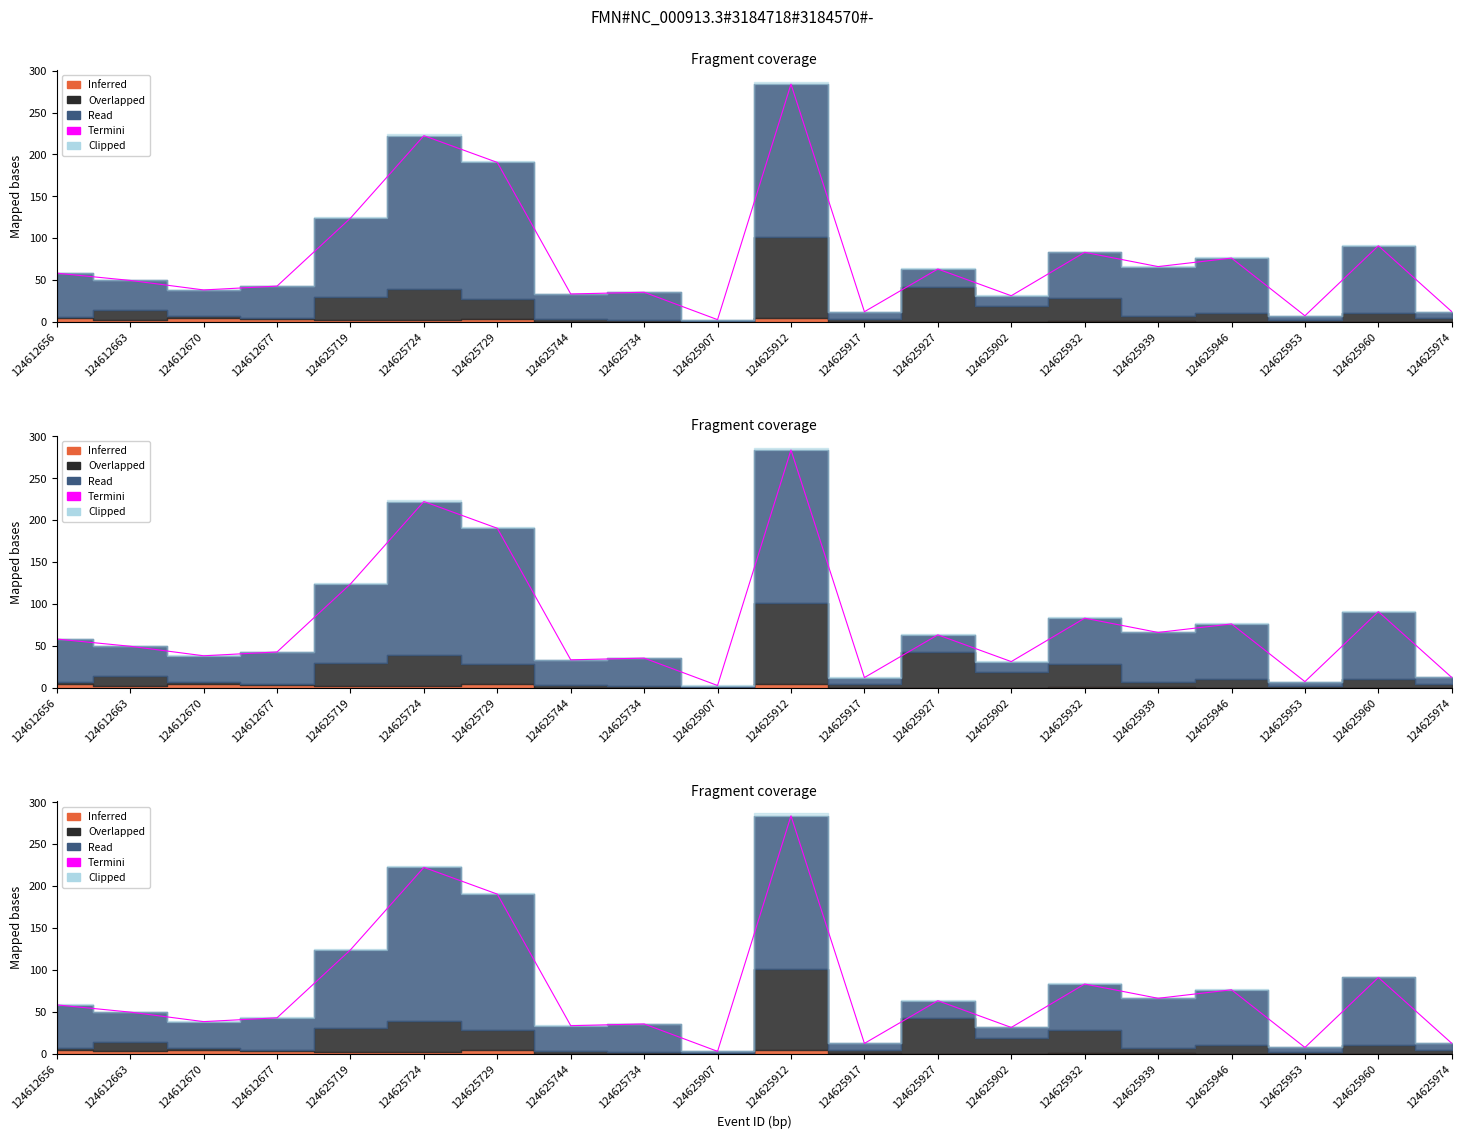

What is the difference between the values at 124625902 and 124625907?

28.5